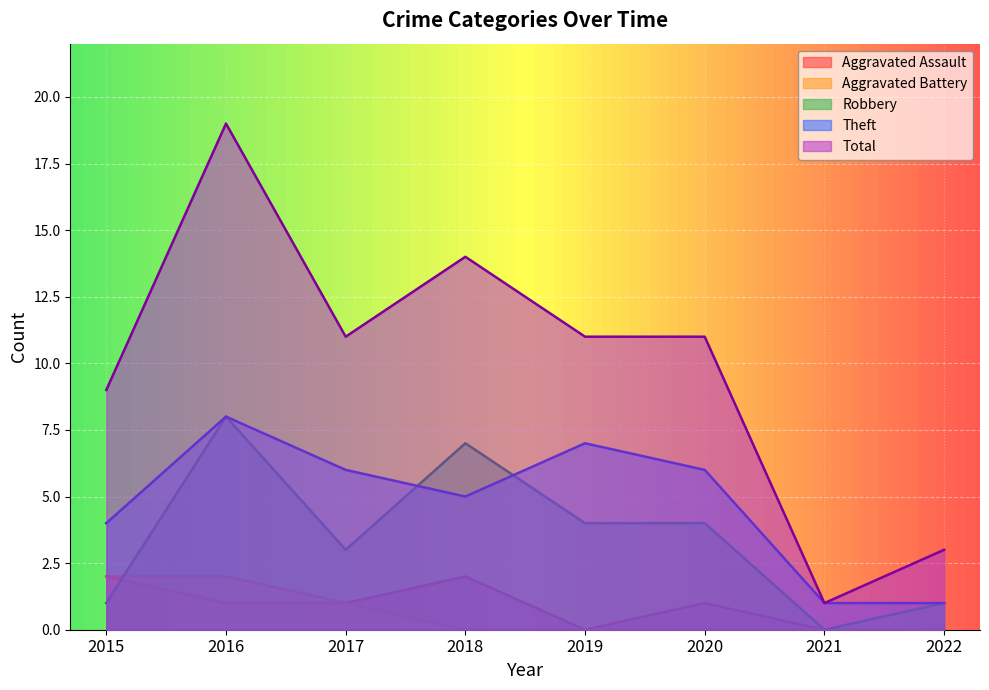

What are all the series names shown in the legend?

Aggravated Assault, Aggravated Battery, Robbery, Theft, Total